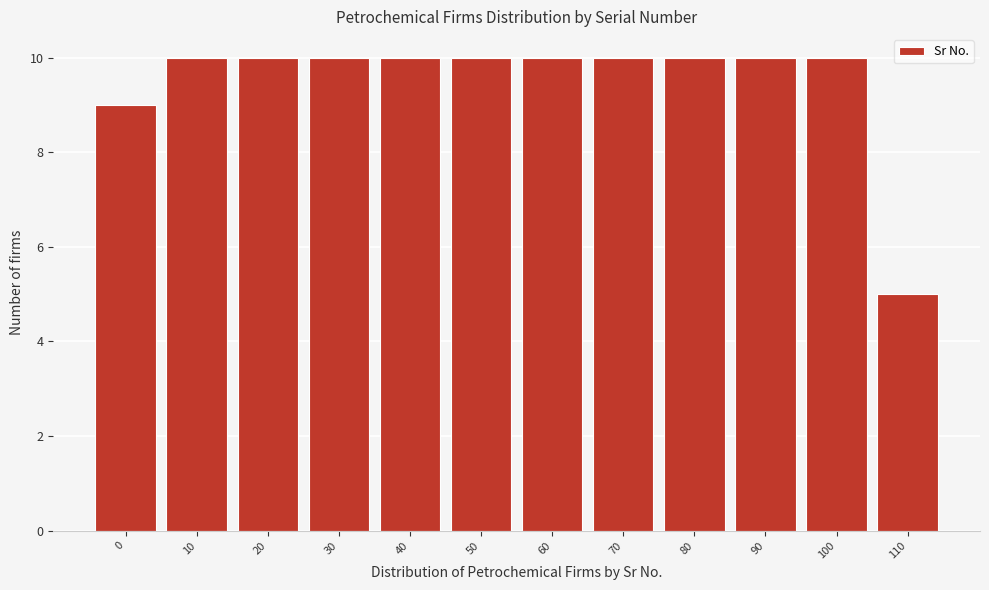

Reading right to left, list all the values displayed in this chart.

110=5	100=10	90=10	80=10	70=10	60=10	50=10	40=10	30=10	20=10	10=10	0=9